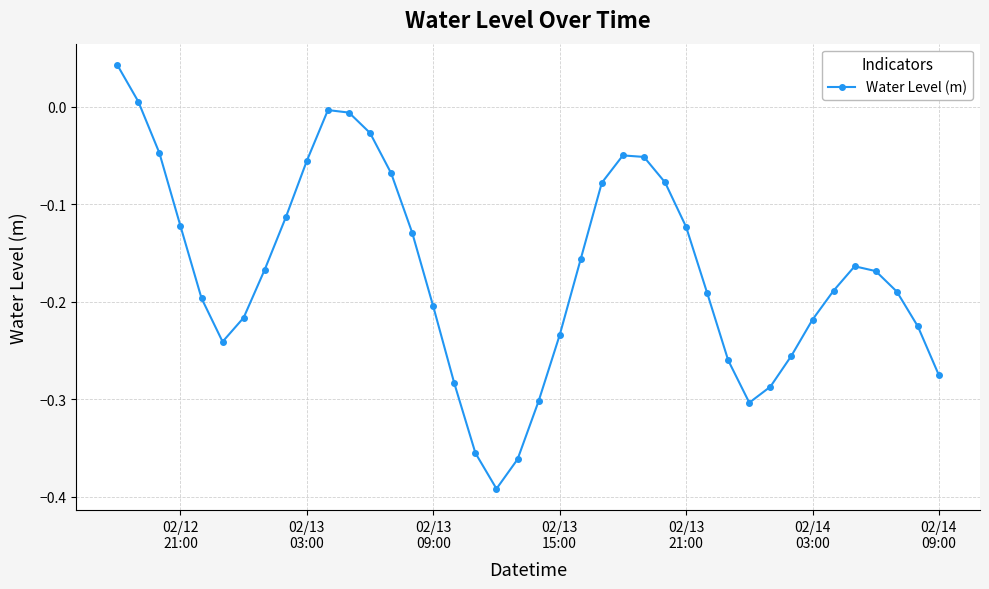

True or false: there are more than 1 points higher than both neighbors.

True